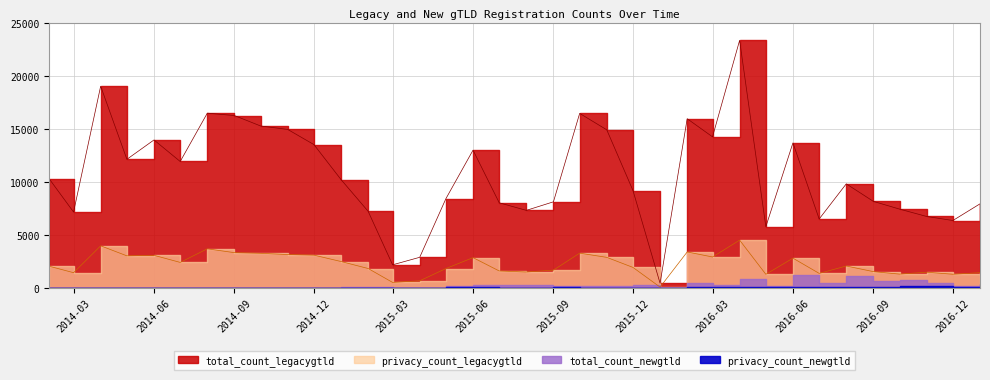

True or false: privacy_count_legacygtld has a value of 2059 at 2016-03.

False